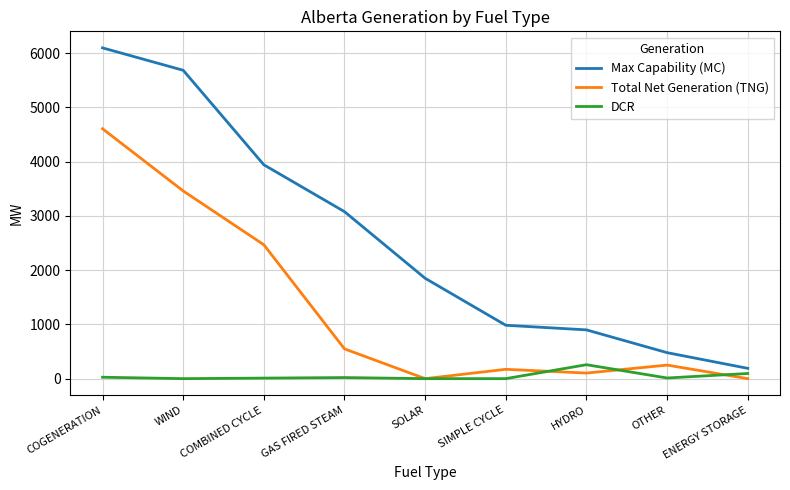

At which category does the chart reach its peak across all series?

COGENERATION